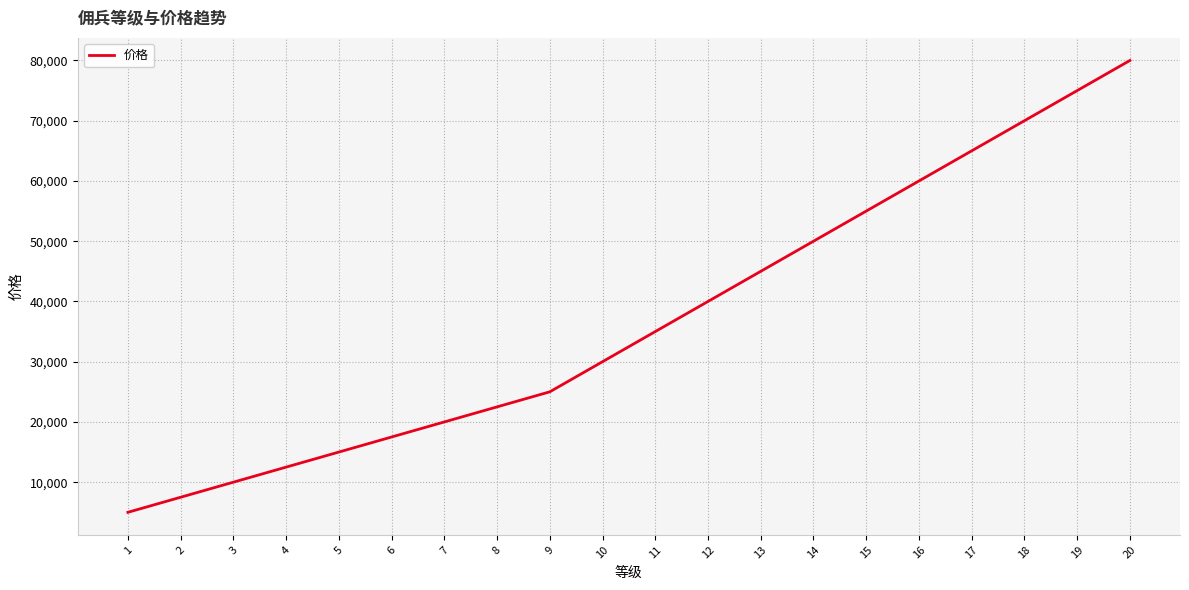

Reading left to right, extract all data points from this chart.

5000	7500	10000	12500	15000	17500	20000	22500	25000	30000	35000	40000	45000	50000	55000	60000	65000	70000	75000	80000